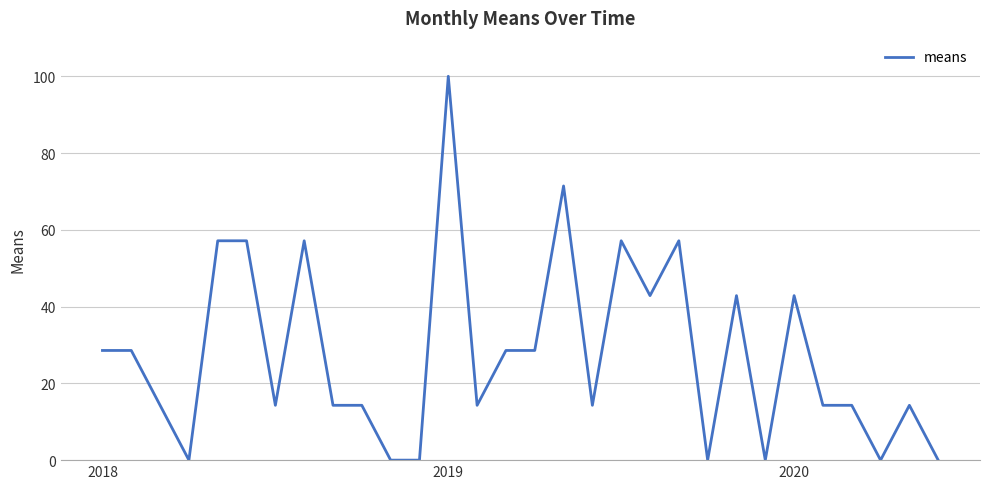

What is the difference between the maximum and minimum values?

100.0